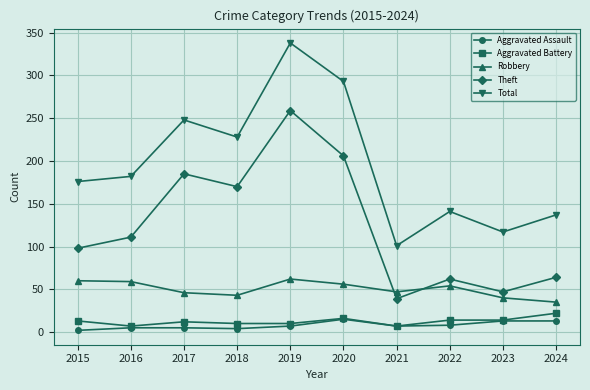

Which series has the largest total across all categories?

Total